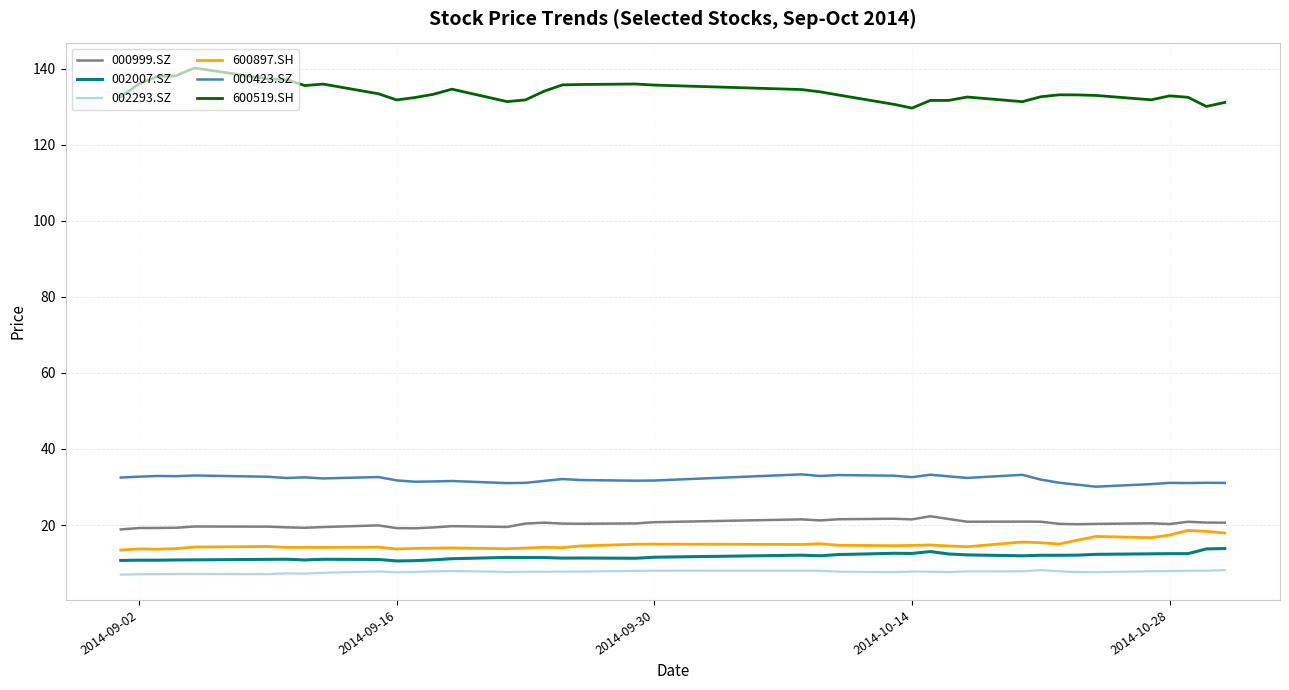

True or false: 002293.SZ and 600897.SH intersect in this chart.

False